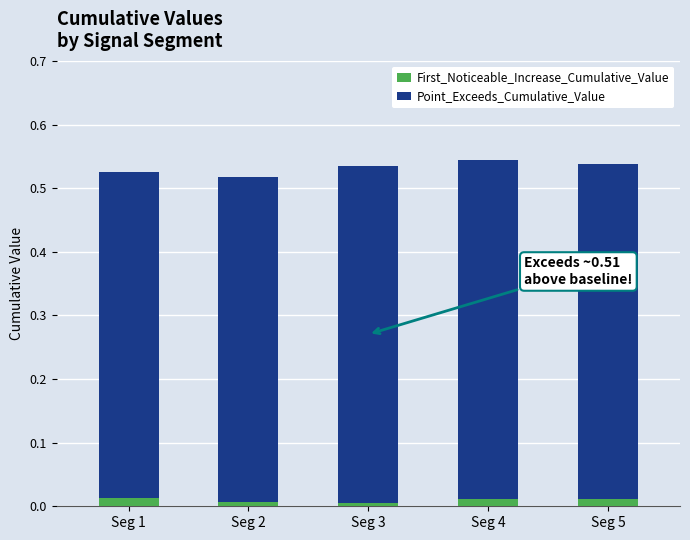

The value of First_Noticeable_Increase_Cumulative_Value at Seg 4 is 0.0. True or false?

True